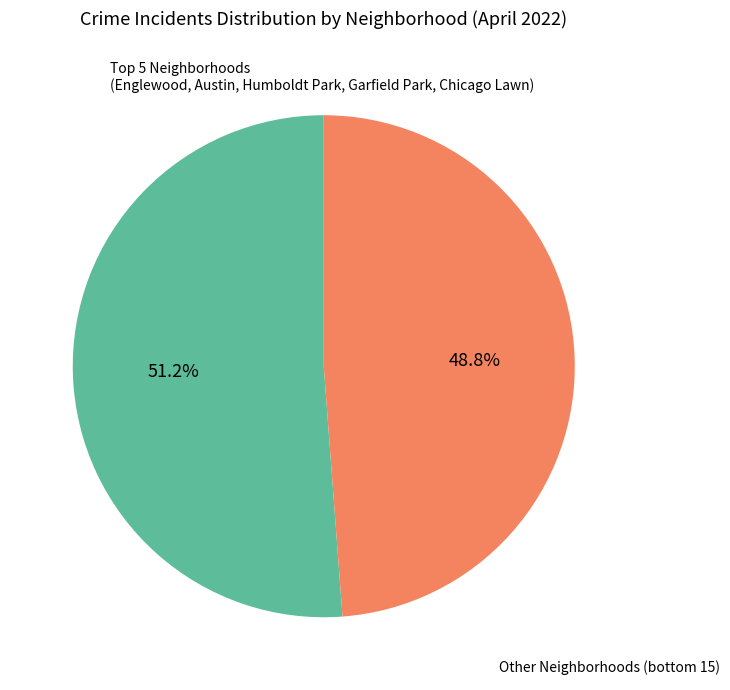

Is there a majority slice in this chart?

Yes